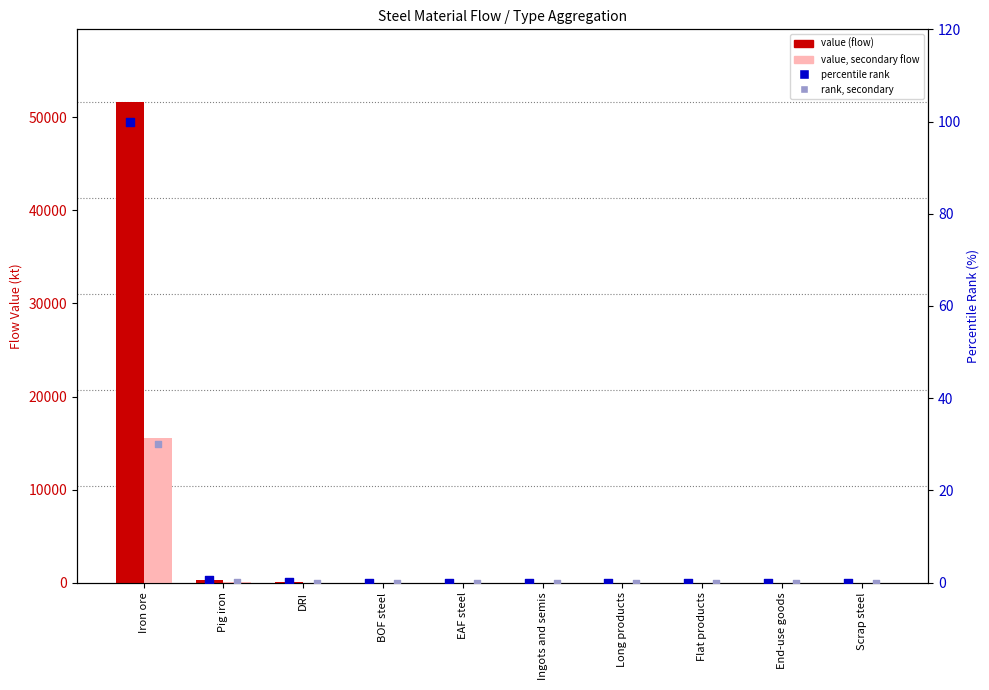

Which series contains the highest Y value?

value (flow)